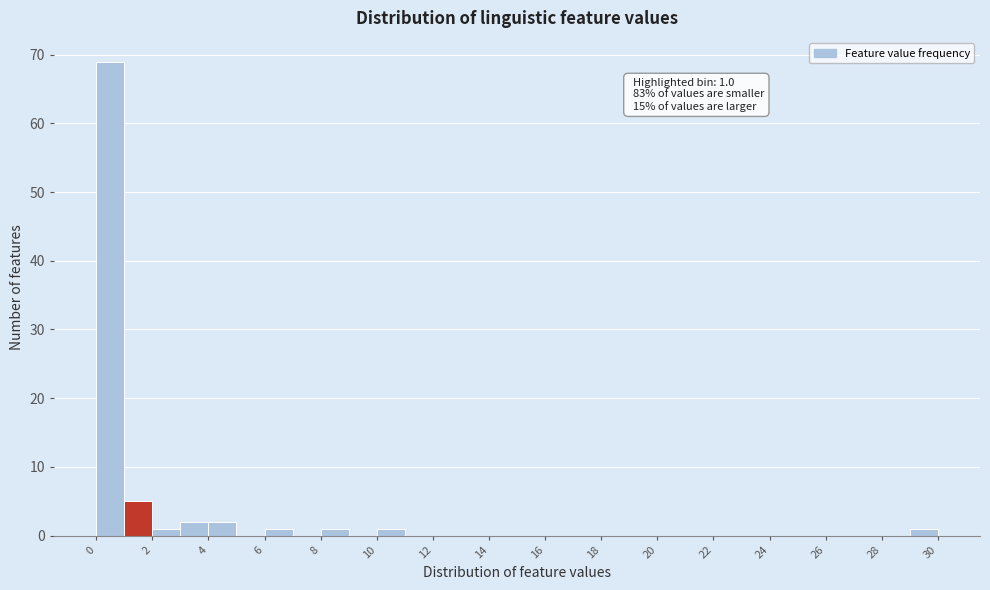

Which range on the x-axis has the tallest bar?

0 to 1